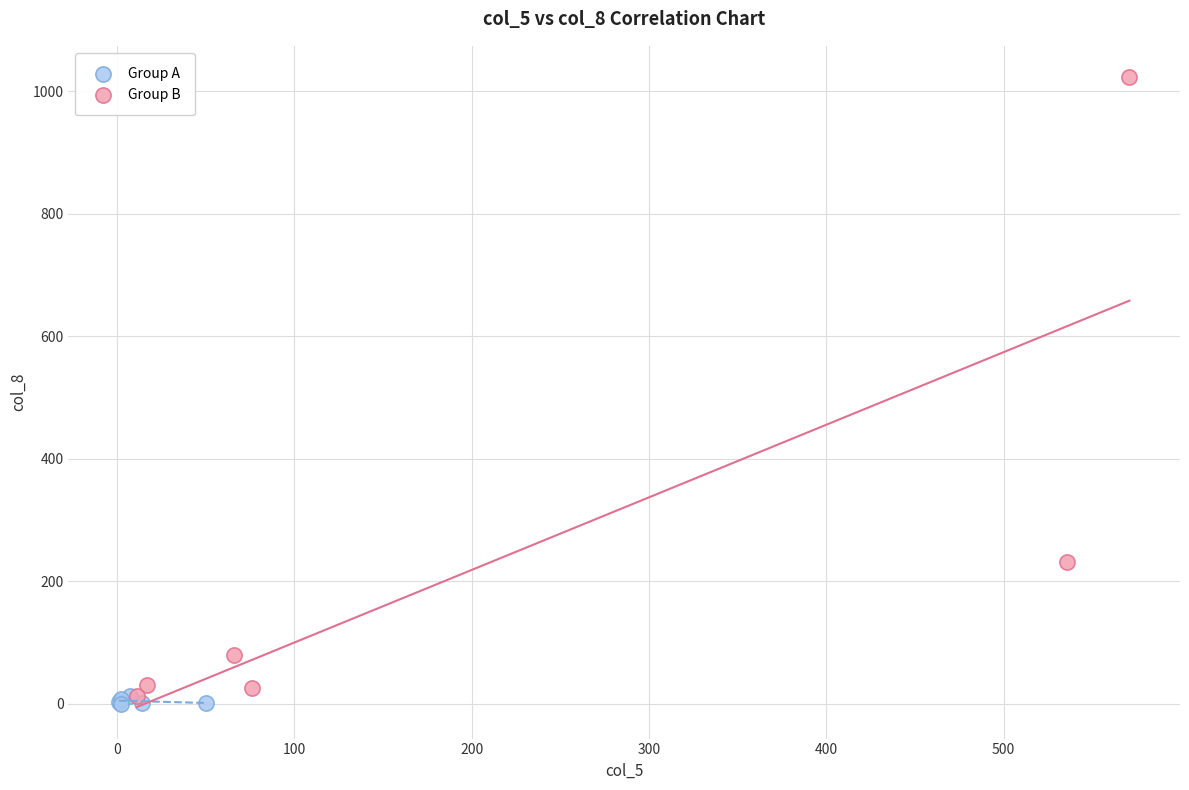

Which series has the widest spread of Y values?

Group B